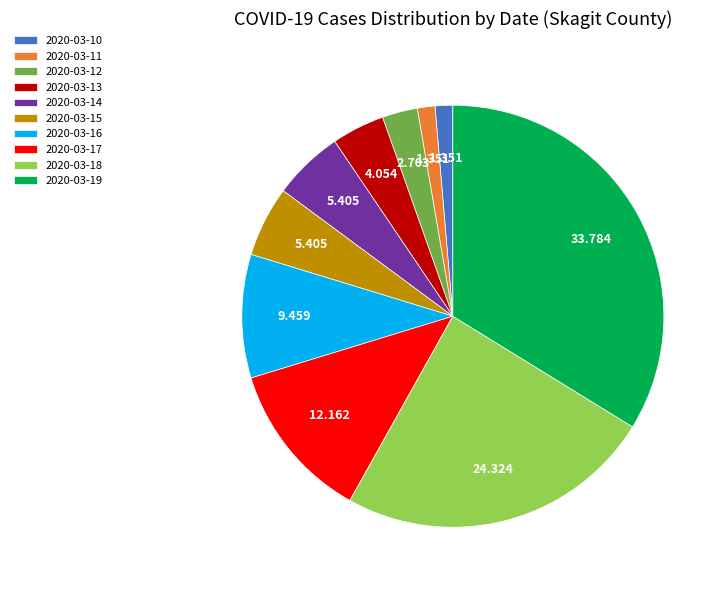

Combined, do 2020-03-13 and 2020-03-15 account for over 50%?

No